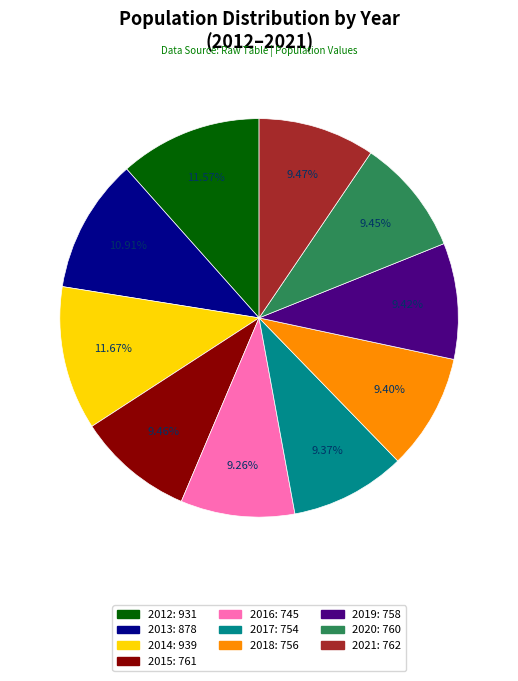

Is there a majority slice in this chart?

No